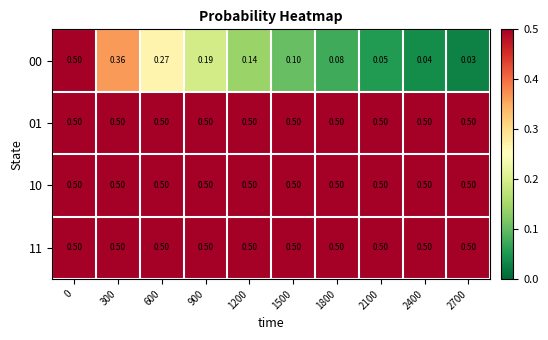

Is the value of 10 at 2100 greater than the value of 00 at 1500?

Yes